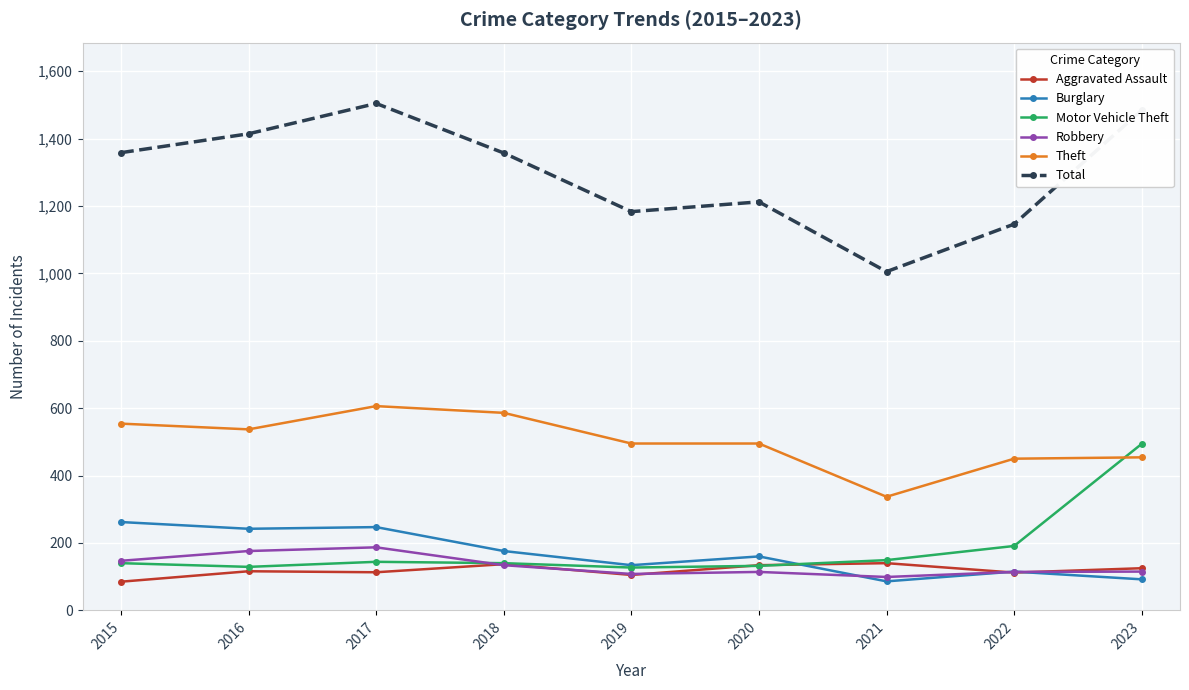

The Robbery series shows 114 at 2020. True or false?

True